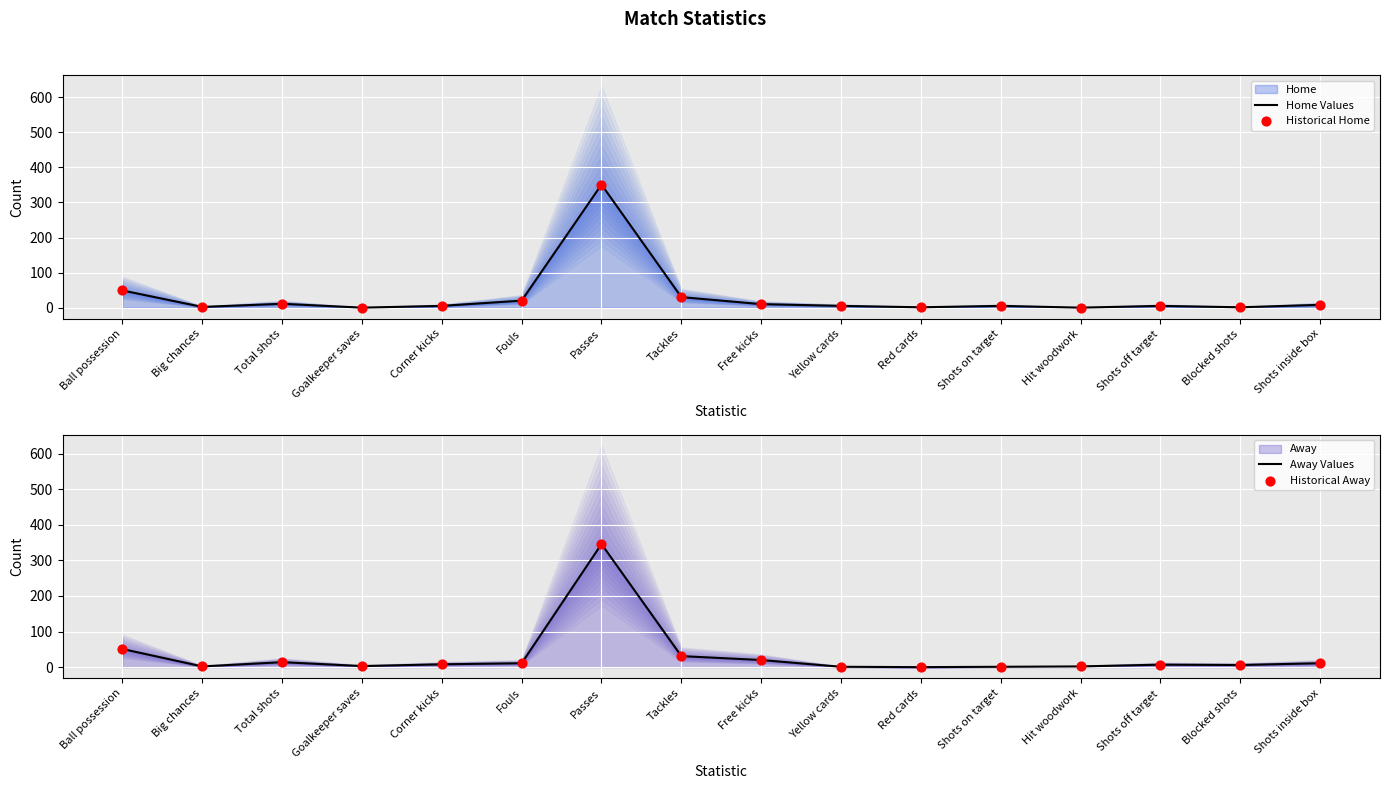

Which series has the largest total across all categories?

Away Values